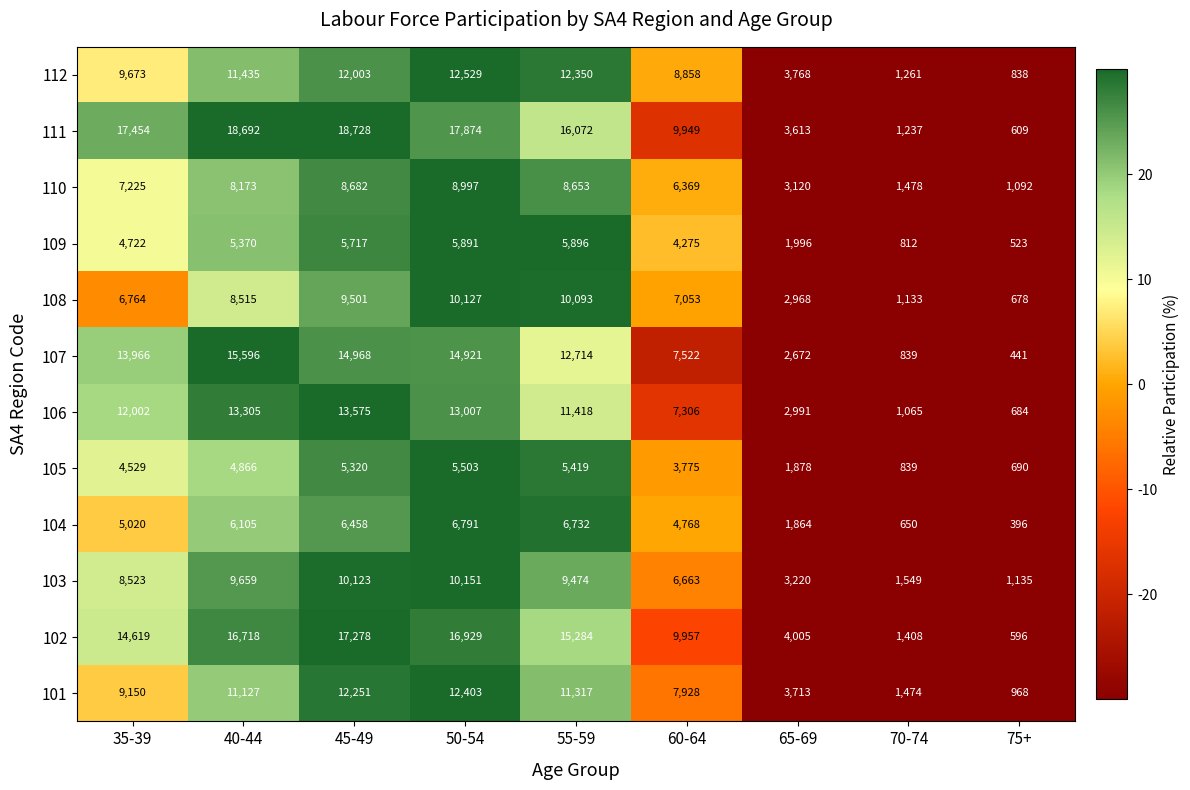

How many categories are shown in the chart?

9